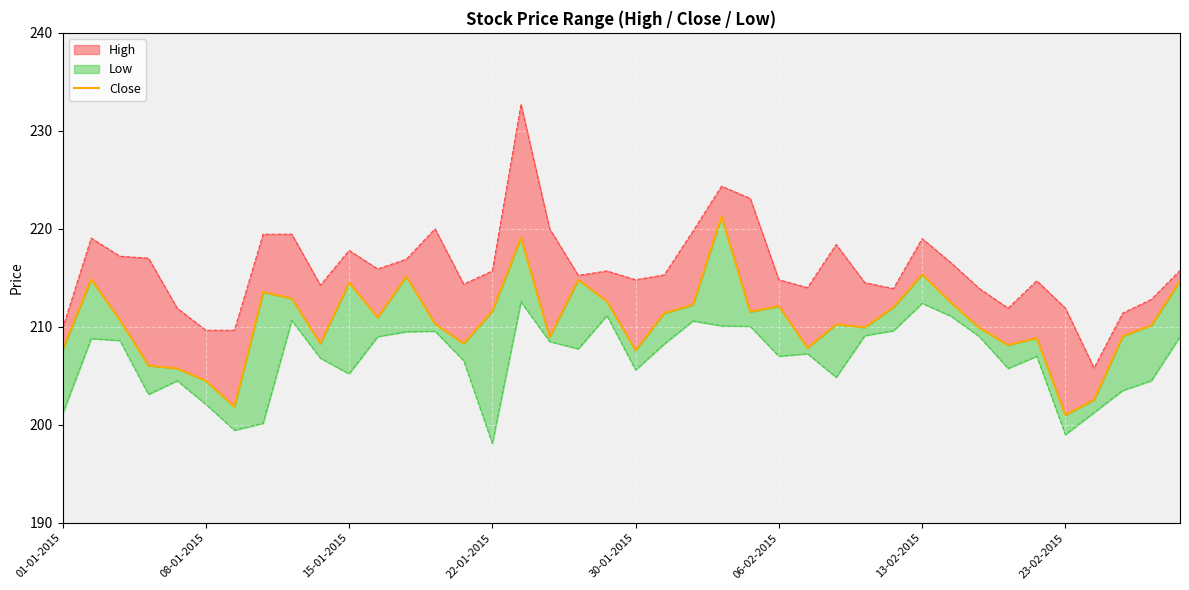

The value at 21 is 327.8. True or false?

False